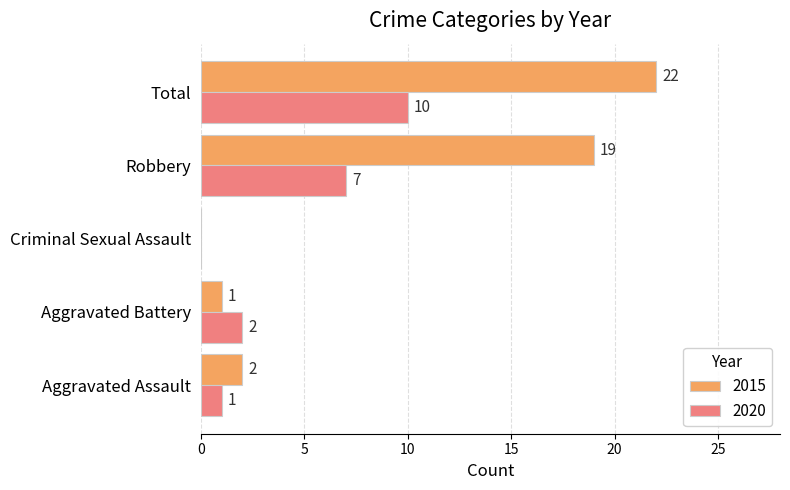

At which category is the sum across all series the highest?

Total